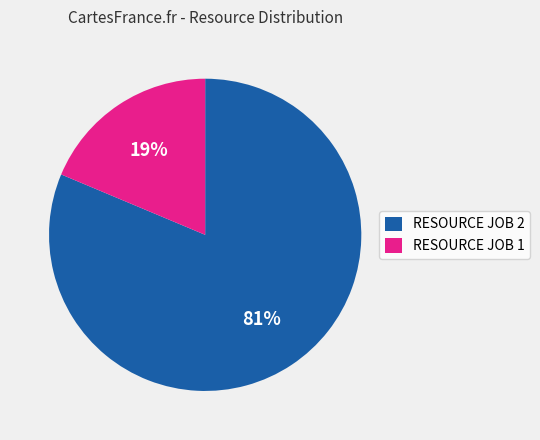

Which category accounts for the majority?

RESOURCE JOB 2